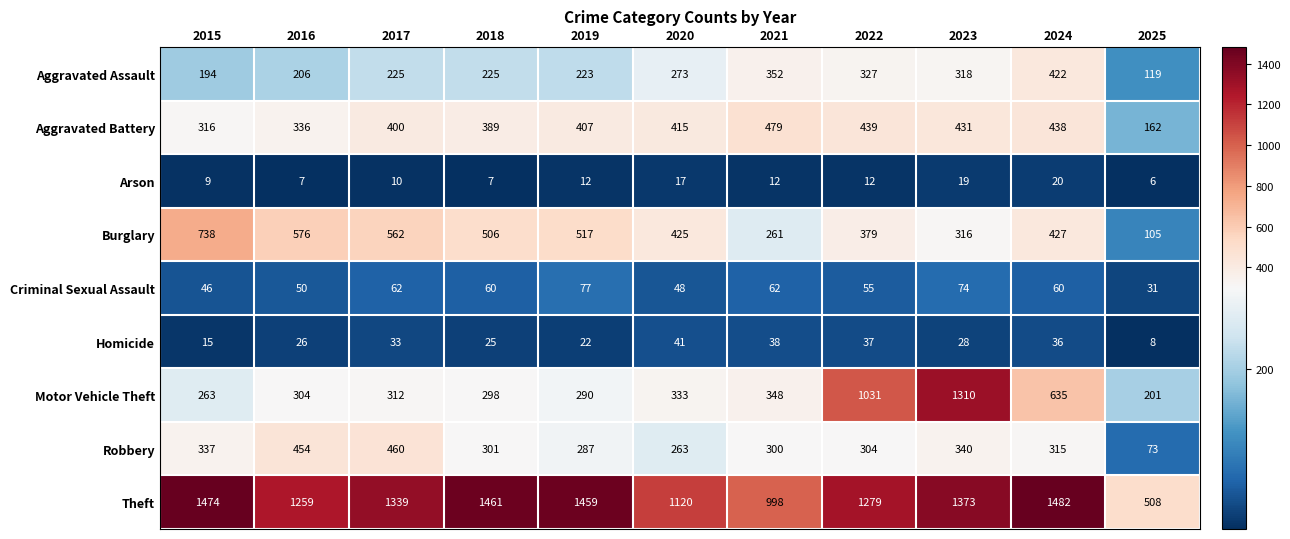

At 2019, list the series in order from smallest to largest.

Arson, Homicide, Criminal Sexual Assault, Aggravated Assault, Robbery, Motor Vehicle Theft, Aggravated Battery, Burglary, Theft